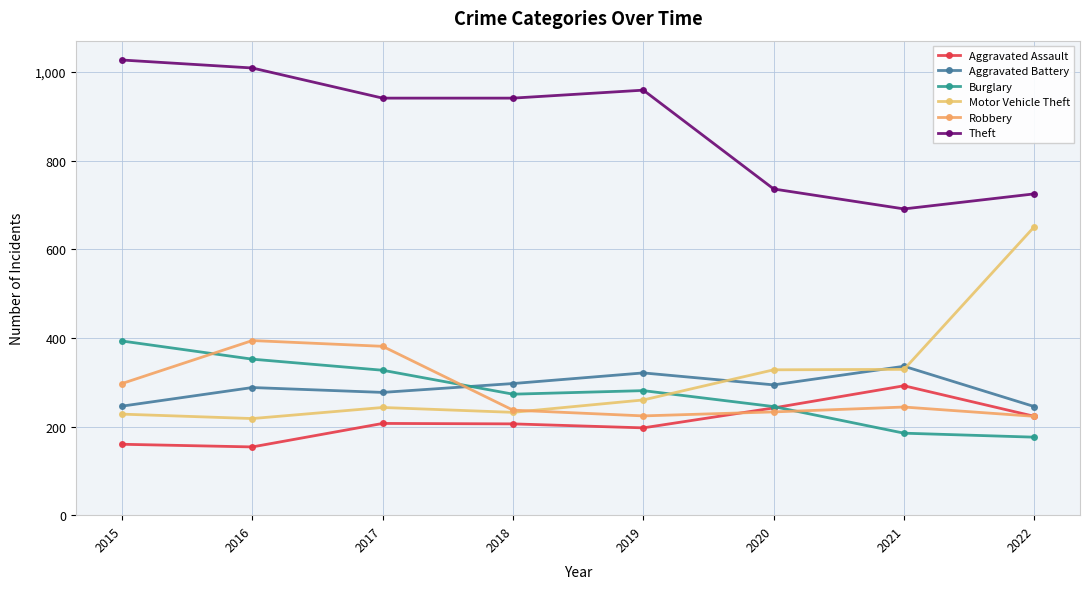

True or false: Motor Vehicle Theft has a value of 243 at 2017.

True